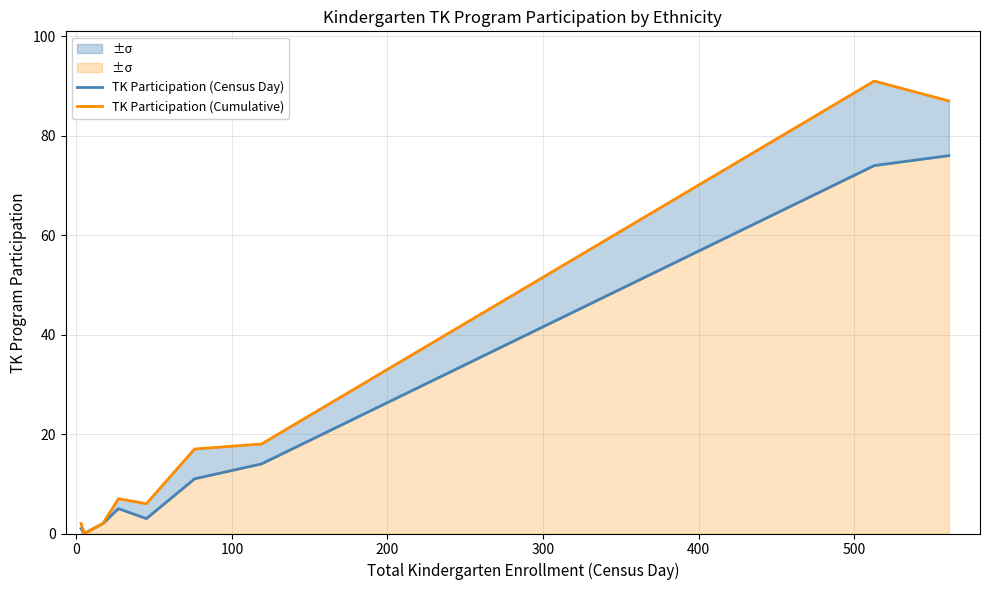

Reading left to right, transcribe all the data shown in this chart.

TK Participation (Census Day): 1	0	2	5	3	11	14	74	76
TK Participation (Cumulative): 2	0	2	7	6	17	18	91	87